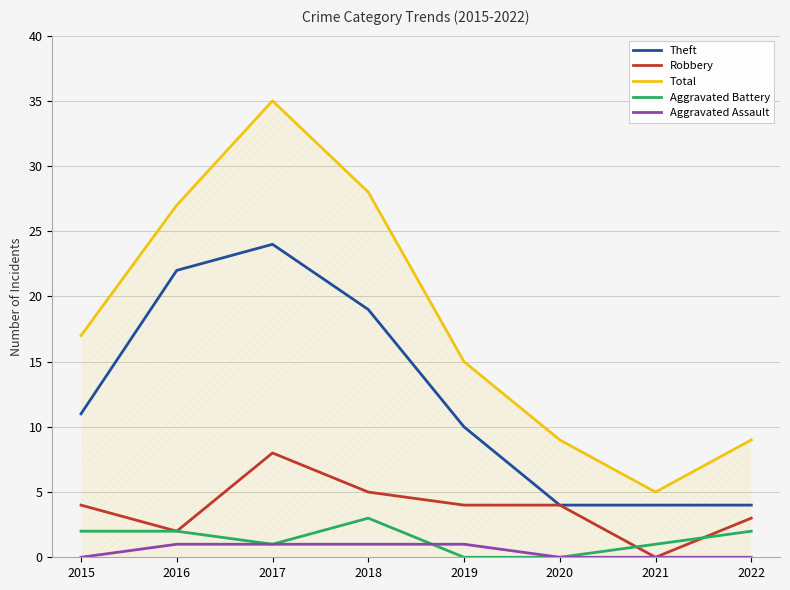

True or false: Theft and Total intersect in this chart.

False